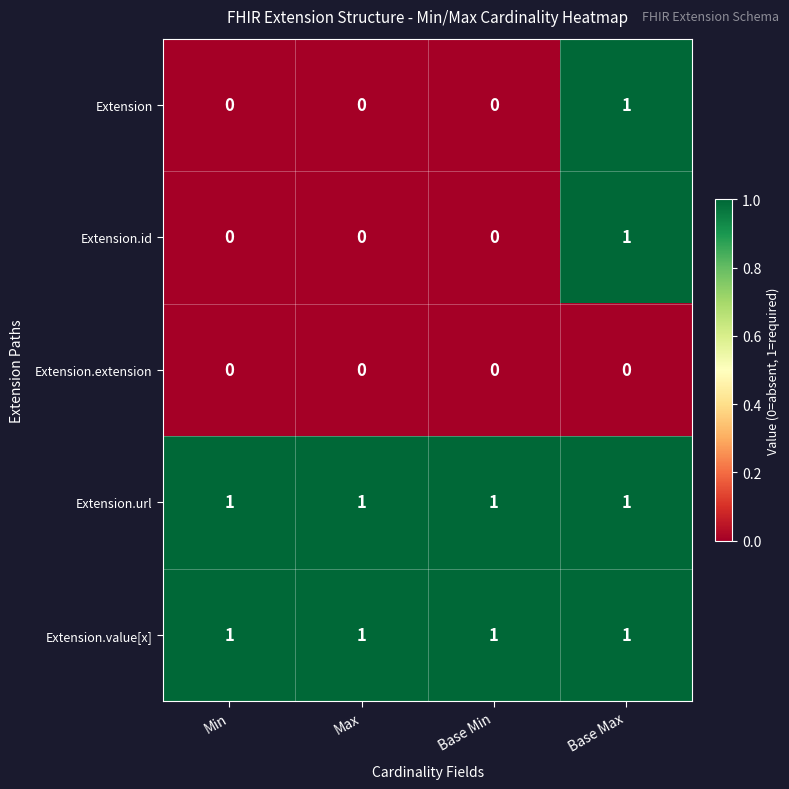

How many distinct data groups are displayed?

5